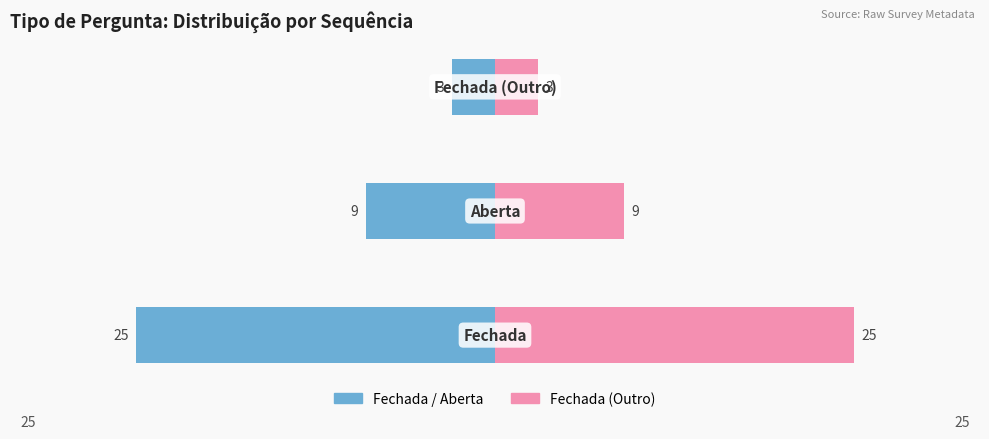

What is the value of the Sequencia (Count Alt) bar at the 2nd from the left?

9